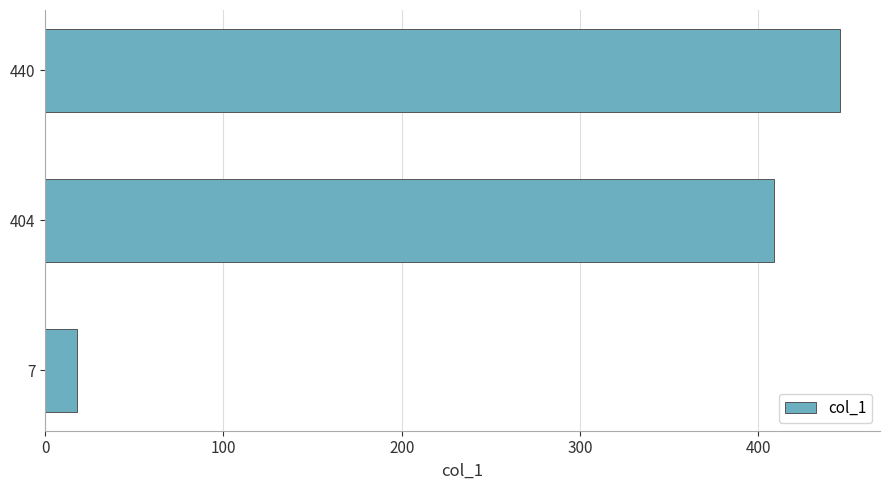

What is the difference between the maximum and minimum values?

428